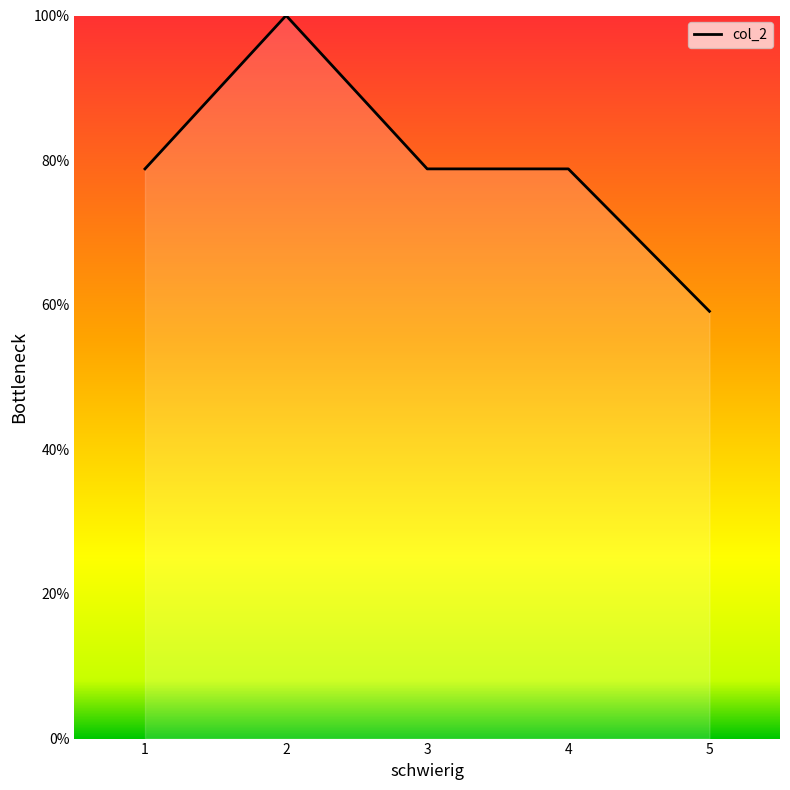

What is the difference between the values at 1 and 2?

21.2